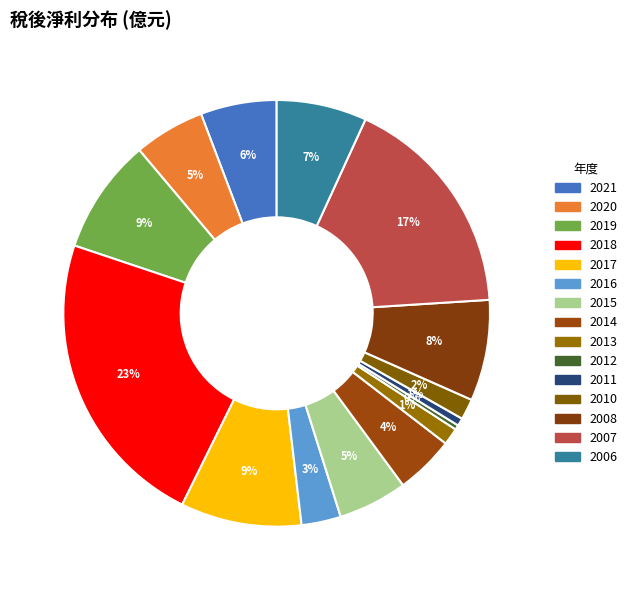

Count the number of slices in the pie.

15